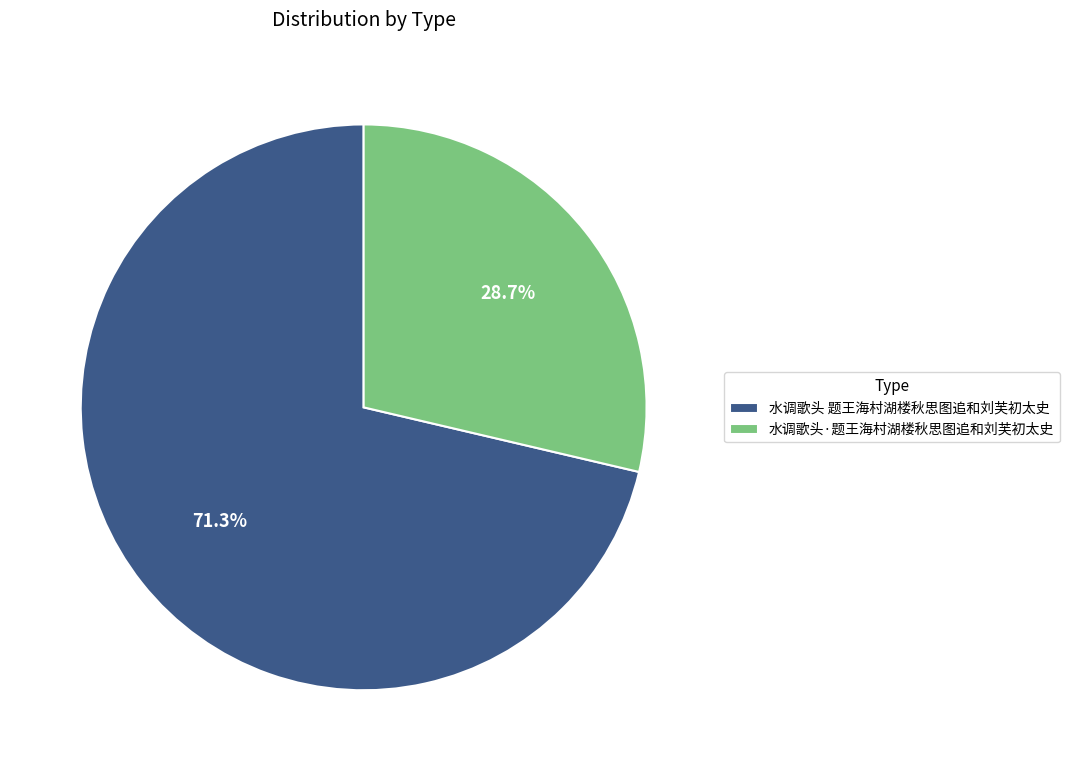

Rank the categories by value from highest to lowest.

水调歌头 题王海村湖楼秋思图追和刘芙初太史, 水调歌头·题王海村湖楼秋思图追和刘芙初太史